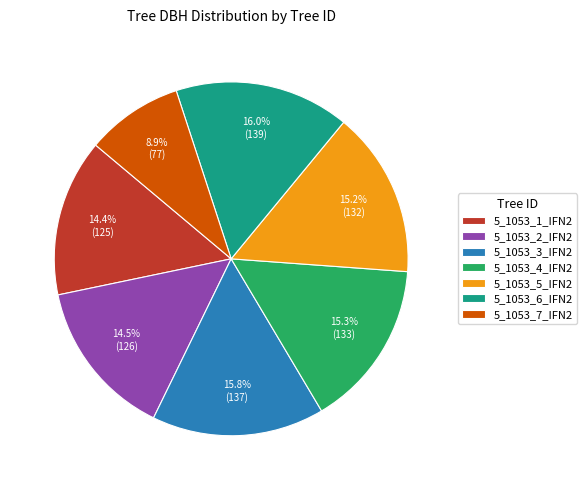

What is the smallest slice in the pie chart?

5_1053_7_IFN2